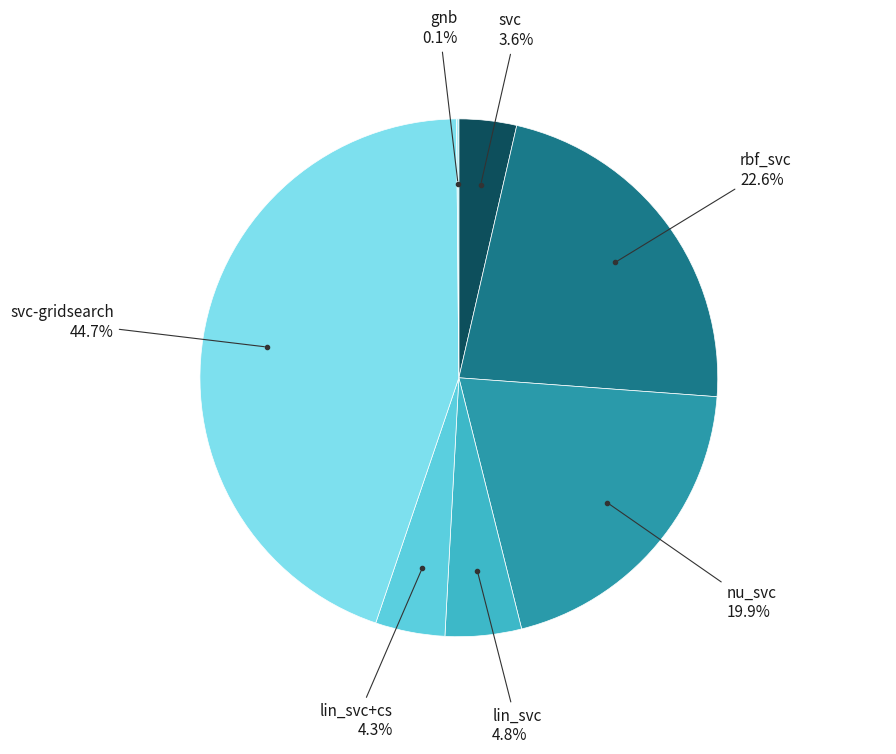

Does any single category account for the majority?

No